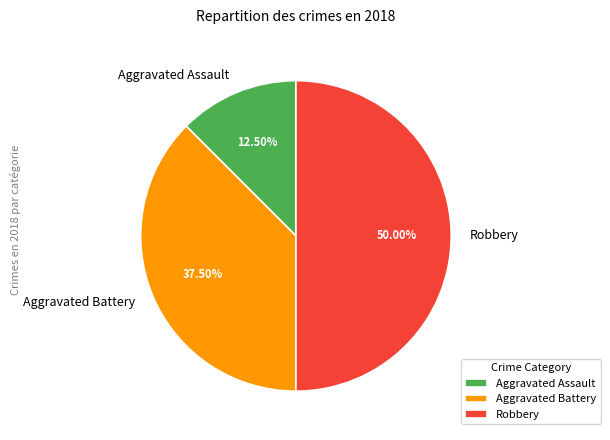

Is Aggravated Assault the majority of the pie?

No